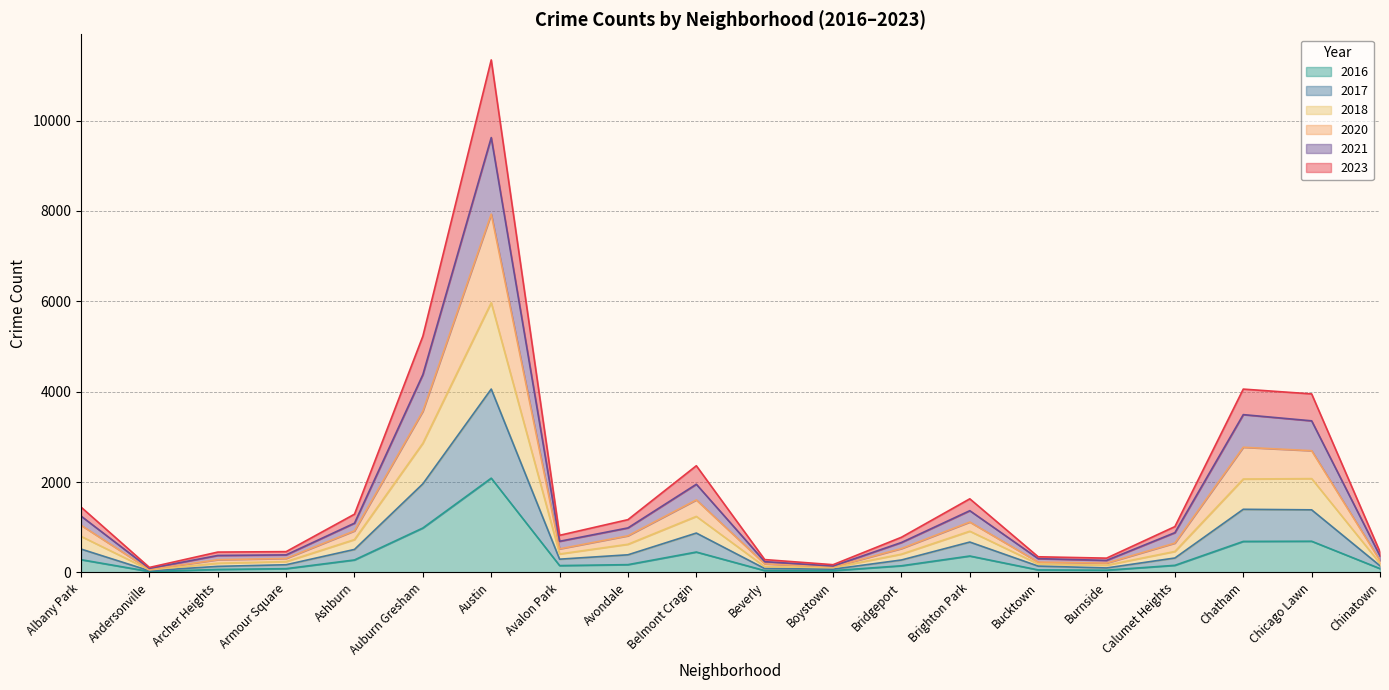

What position from the right is Ashburn?

16